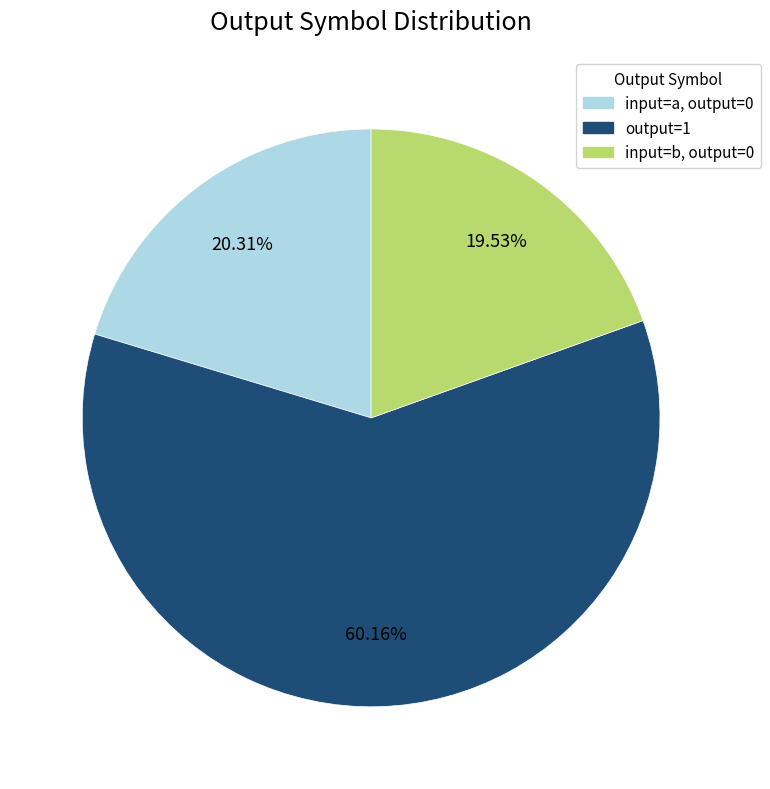

Count the number of slices in the pie.

3